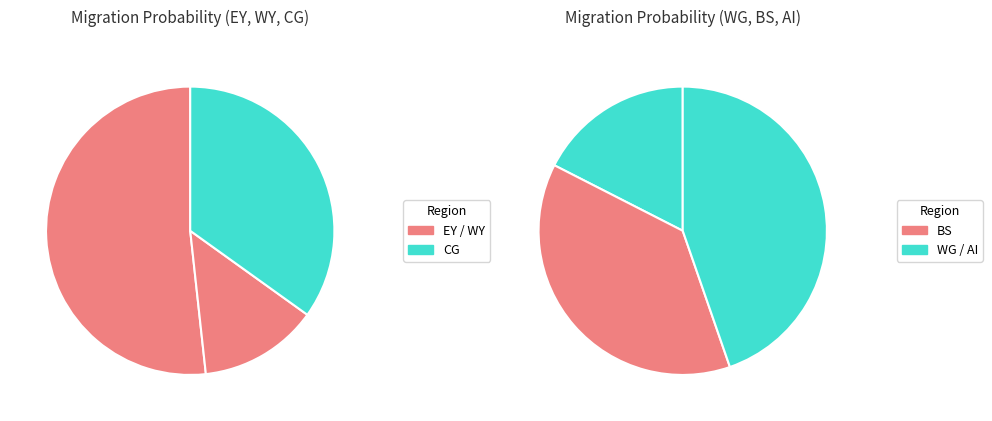

Rank the categories by value from lowest to highest.

WY, WG, CG, BS, EY, AI